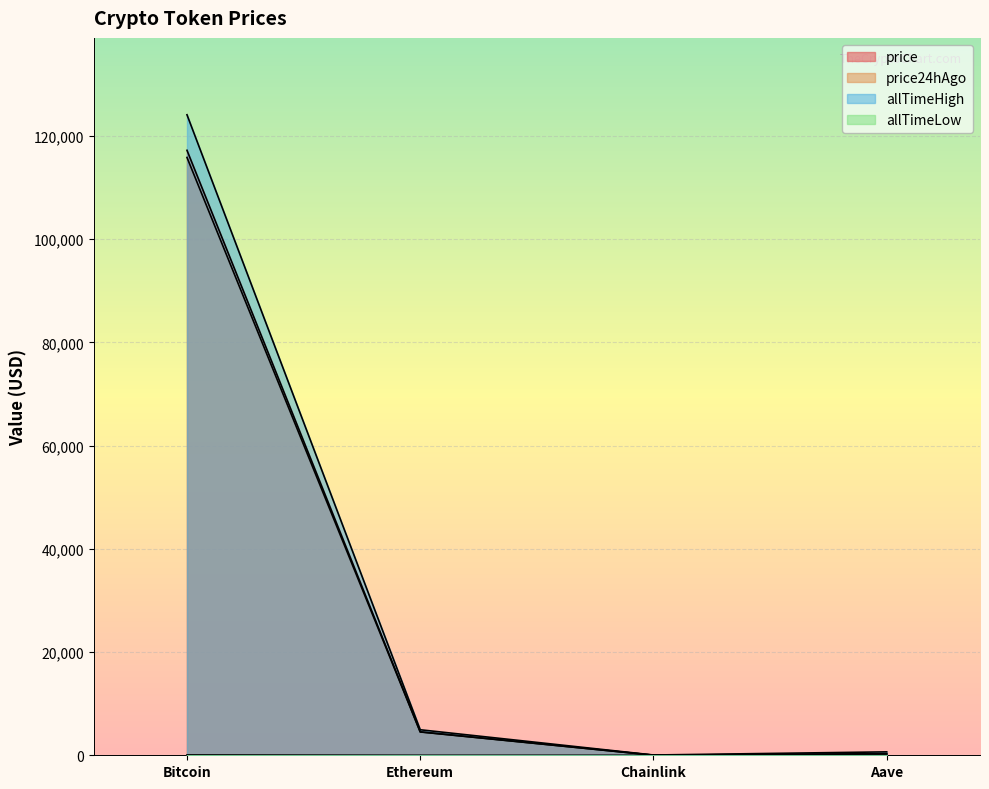

What value does the price series have at Bitcoin?

117238.0